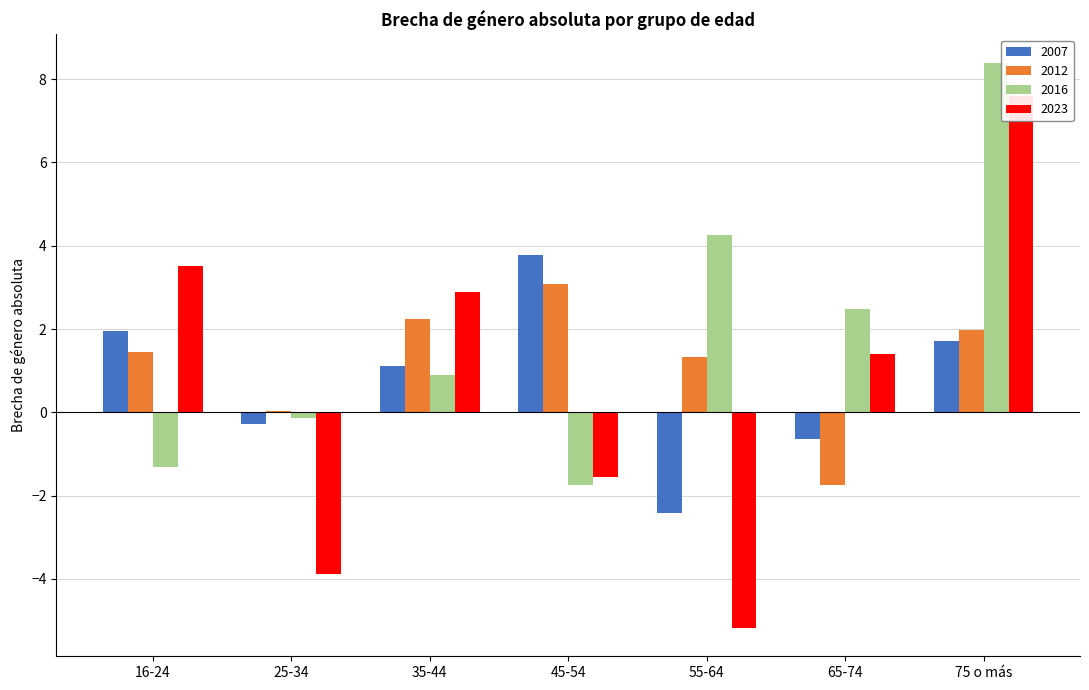

Reading right to left, transcribe all the data shown in this chart.

2007: 75 o más=1.7	65-74=-0.6	55-64=-2.4	45-54=3.8	35-44=1.1	25-34=-0.3	16-24=2.0
2012: 75 o más=2.0	65-74=-1.7	55-64=1.3	45-54=3.1	35-44=2.2	25-34=0.0	16-24=1.5
2016: 75 o más=8.4	65-74=2.5	55-64=4.3	45-54=-1.7	35-44=0.9	25-34=-0.1	16-24=-1.3
2023: 75 o más=7.6	65-74=1.4	55-64=-5.2	45-54=-1.6	35-44=2.9	25-34=-3.9	16-24=3.5